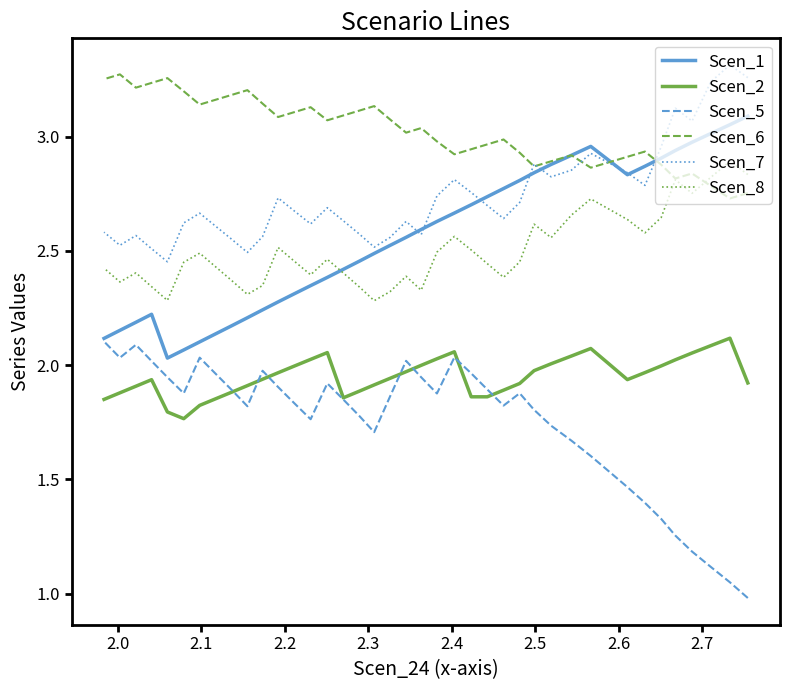

Is this an area chart (filled region under the line)?

No